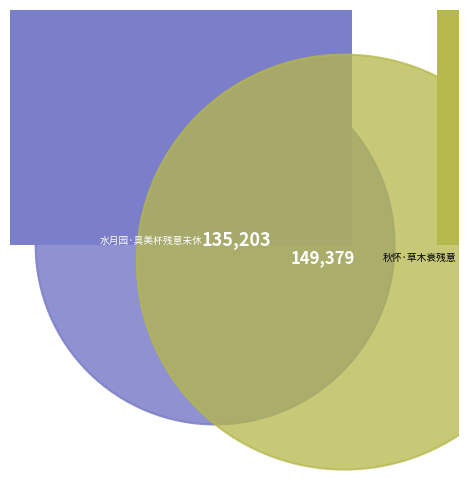

To the nearest percent, what portion does 秋怀·草木衰残意 represent?

52%